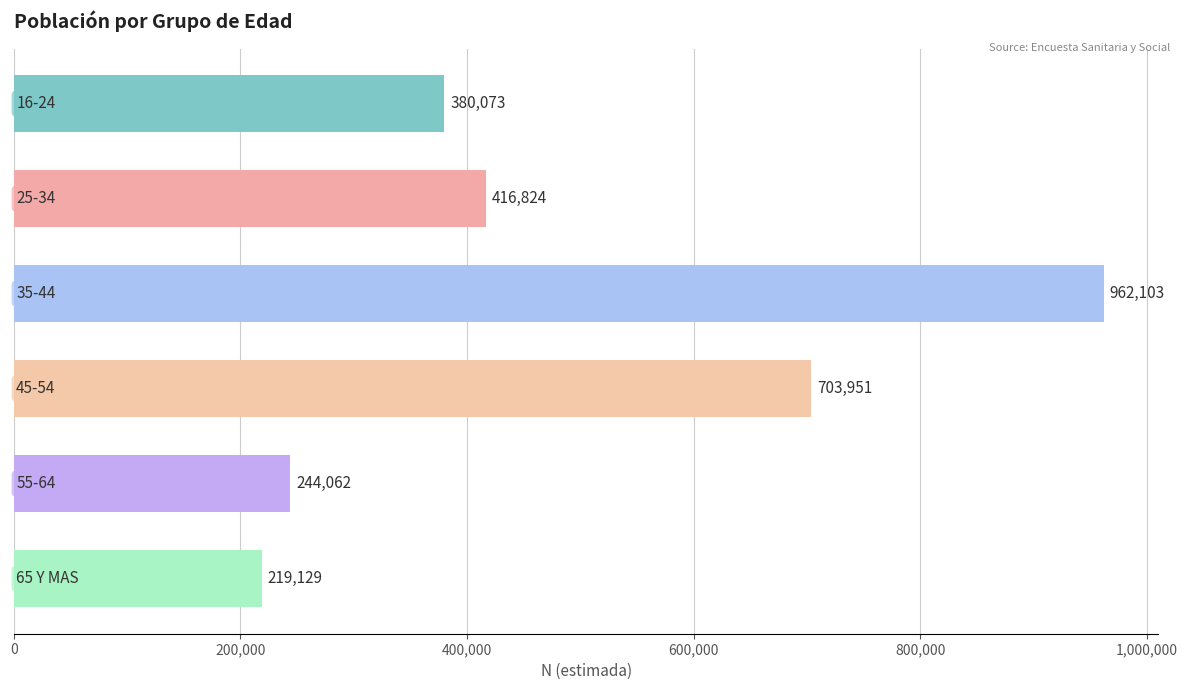

What is the value of the 3rd bar from the top?

962103